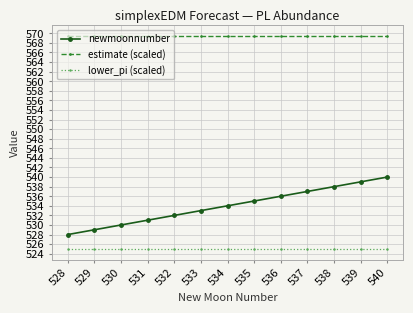

The value of lower_pi (scaled) at 535 is 689.7. True or false?

False